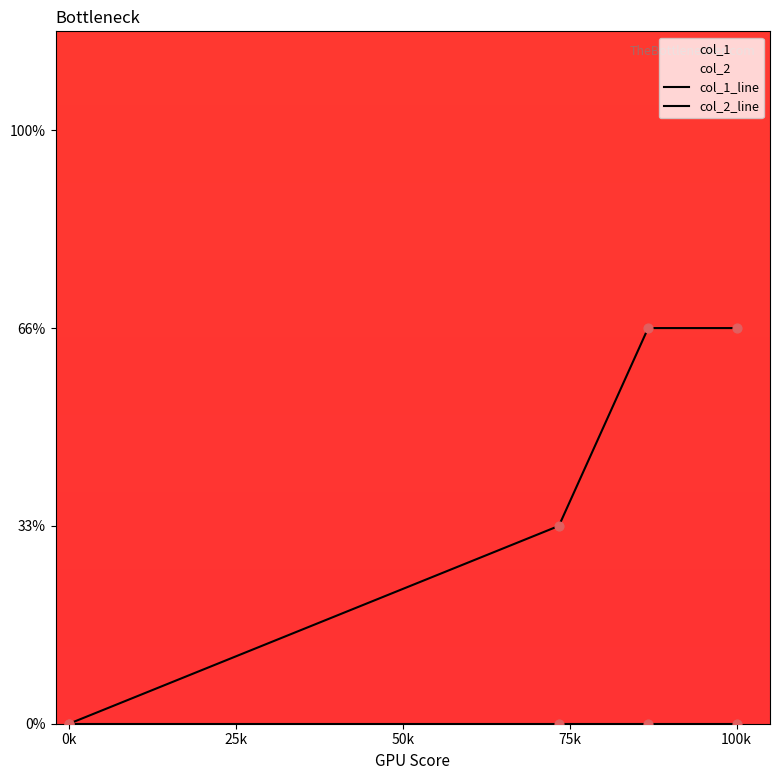

At how many categories does at least one series exceed 0?

3